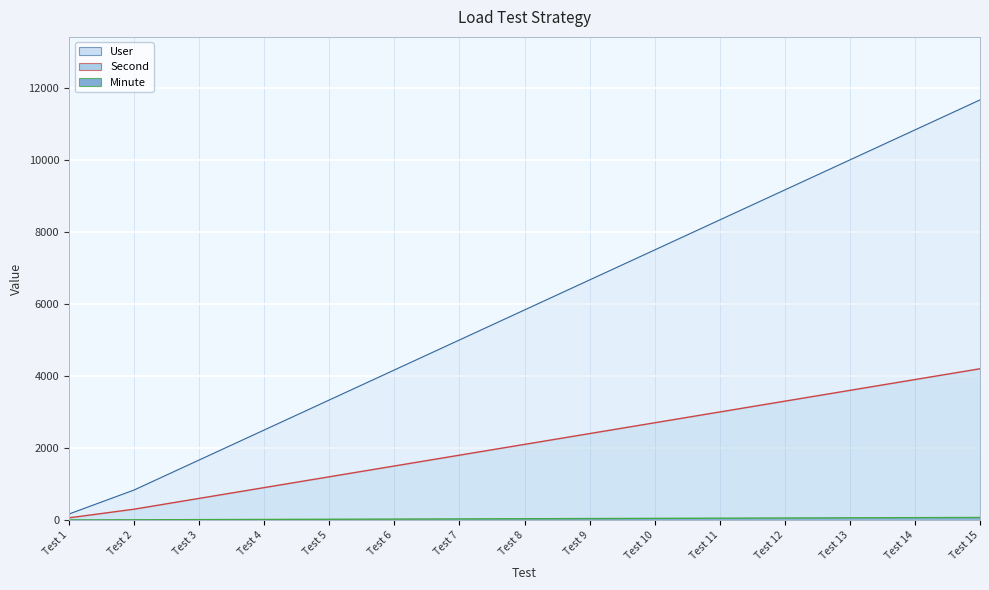

How many data points in Second are less than 2100?

7